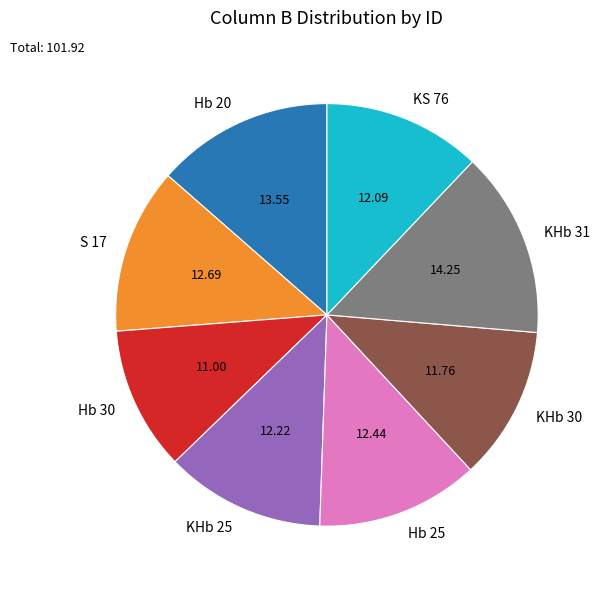

Do KHb 25 and KHb 30 together represent more than half of the pie?

No